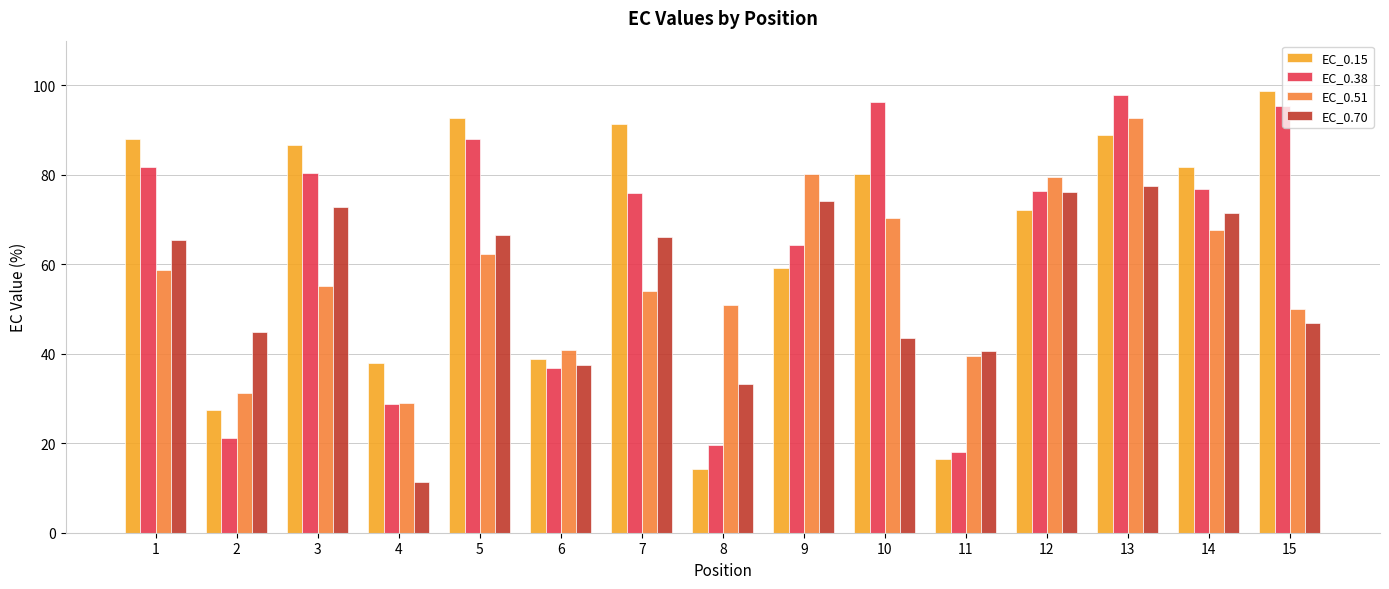

At 9, list the series in order from largest to smallest.

EC_0.51, EC_0.70, EC_0.38, EC_0.15